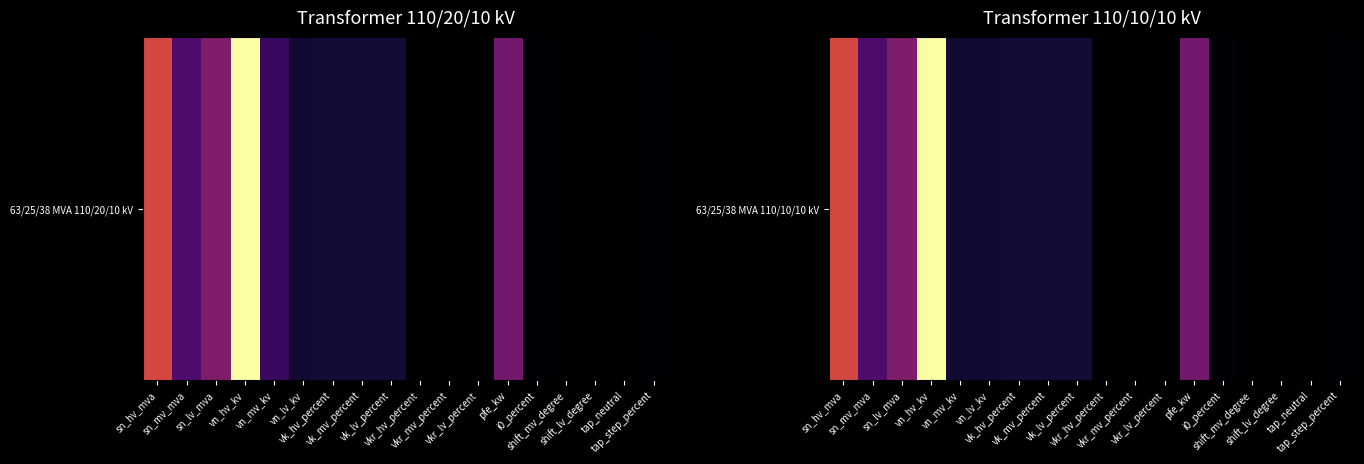

What is the difference between the second highest and minimum values?

0.6